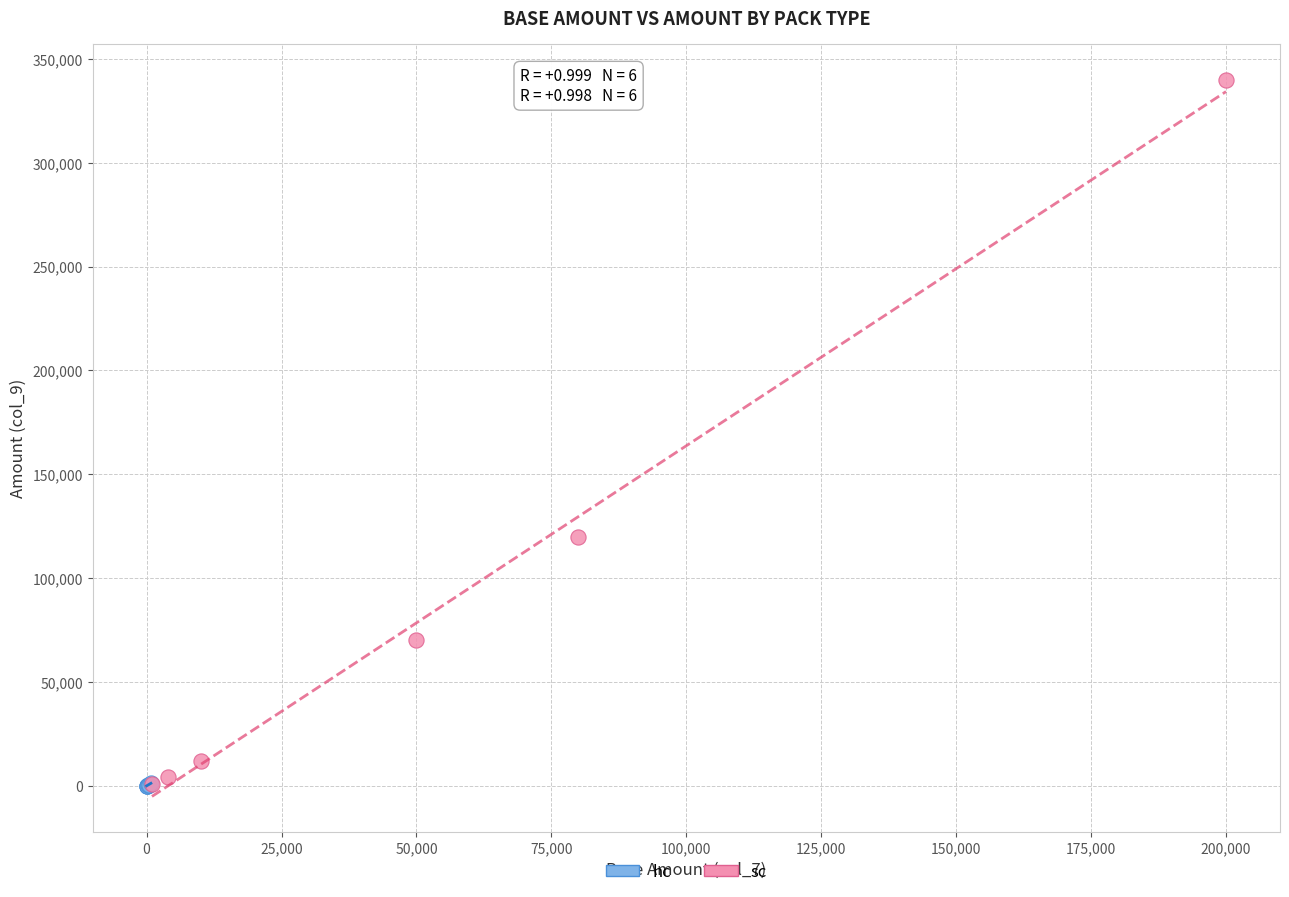

Which series contains the highest Y value?

sc